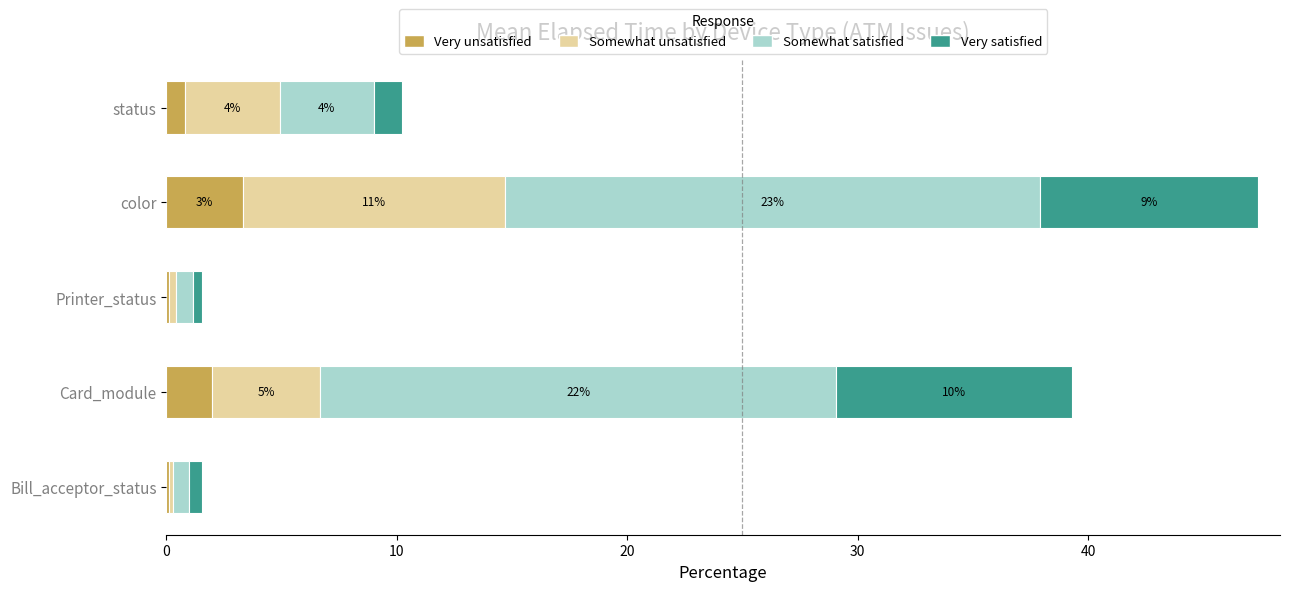

The Very unsatisfied series shows 3.3 at color. True or false?

True